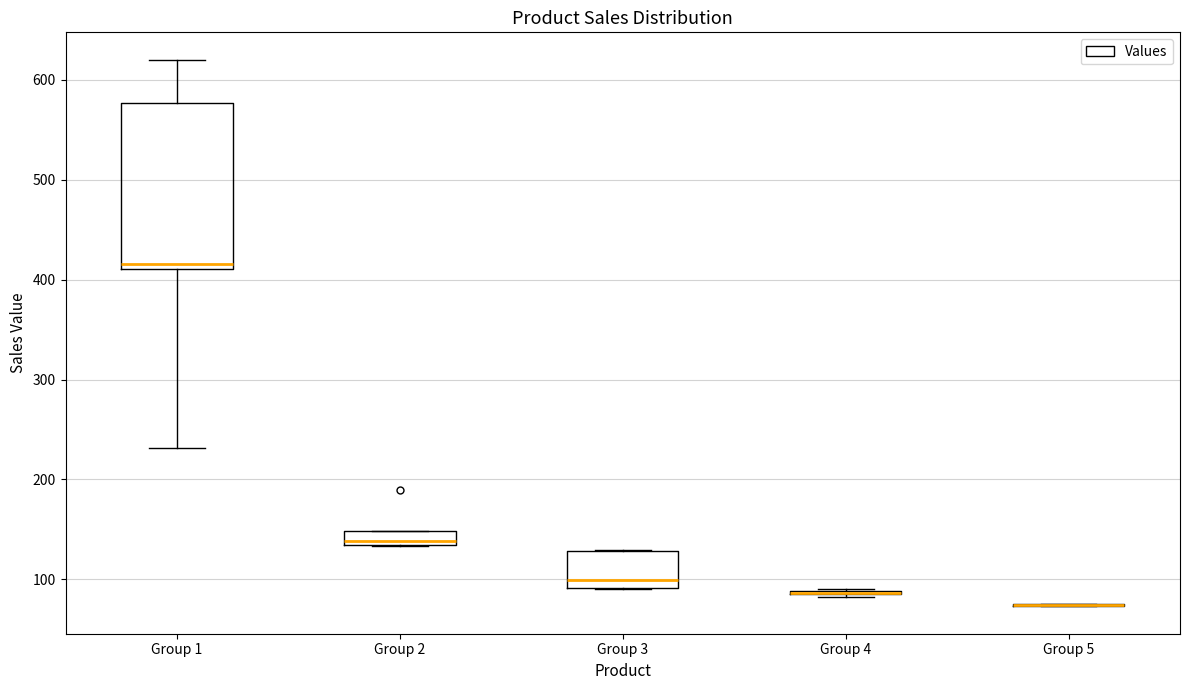

Where is the lower edge of the box for Group 2 on the y-axis? The values are not printed on the chart, so give them approximately, as read against the axis.

130